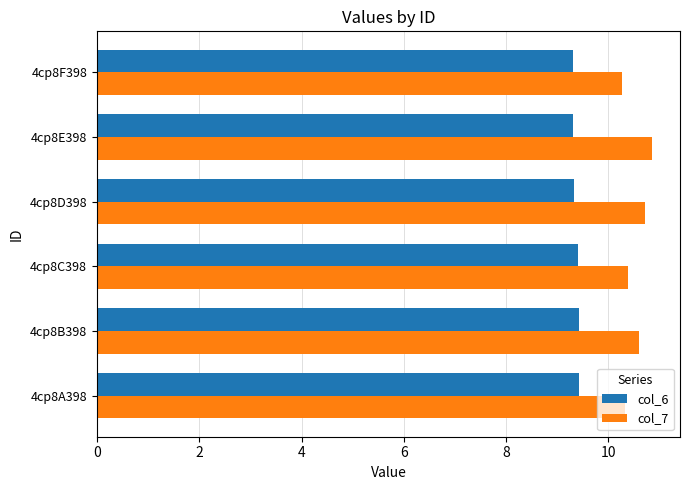

What are all the series names shown in the legend?

col_6, col_7